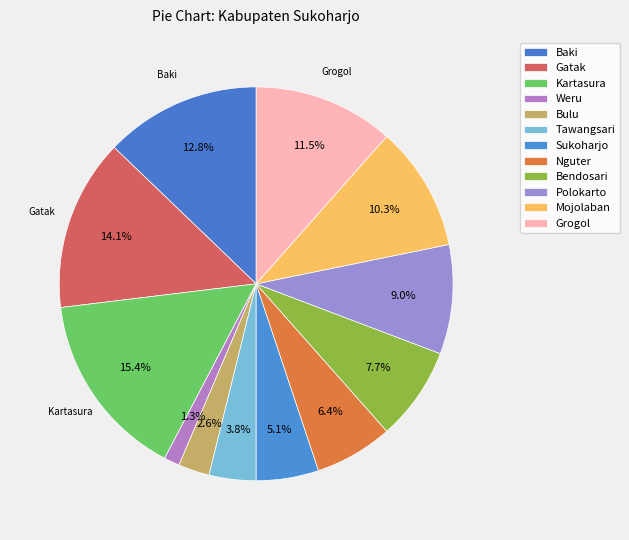

To the nearest percent, what is the combined percentage of Bulu and Grogol?

14%